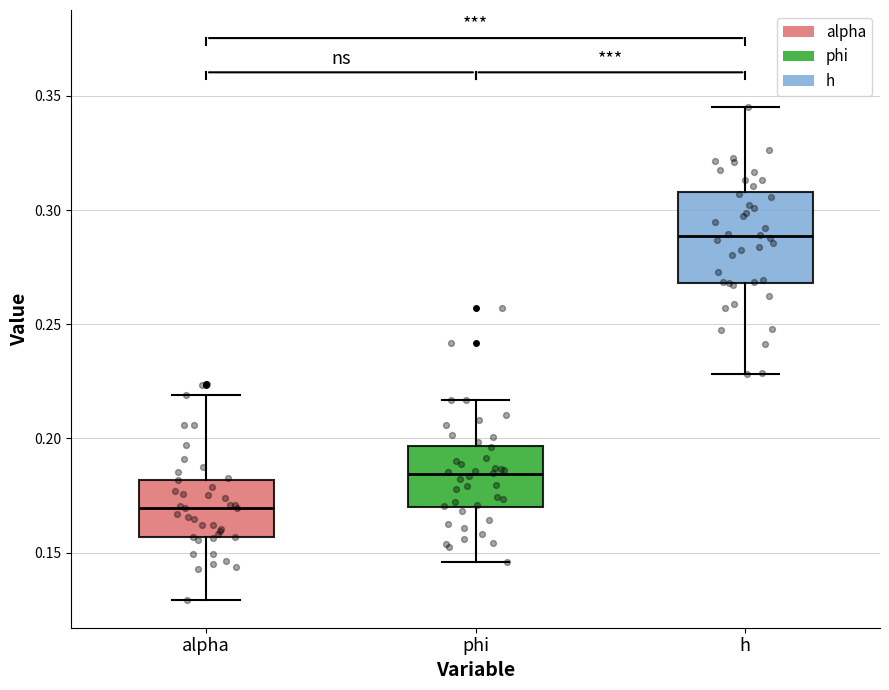

Reading left to right, read every box against the y-axis: the position of its median line, the range the box covers, and the ends of its whiskers. The values are not printed on the chart, so give them approximately, as read against the axis.

alpha: median 0.170, box 0.155 to 0.180, whiskers 0.130 to 0.220
phi: median 0.185, box 0.170 to 0.195, whiskers 0.145 to 0.215
h: median 0.290, box 0.270 to 0.310, whiskers 0.230 to 0.345